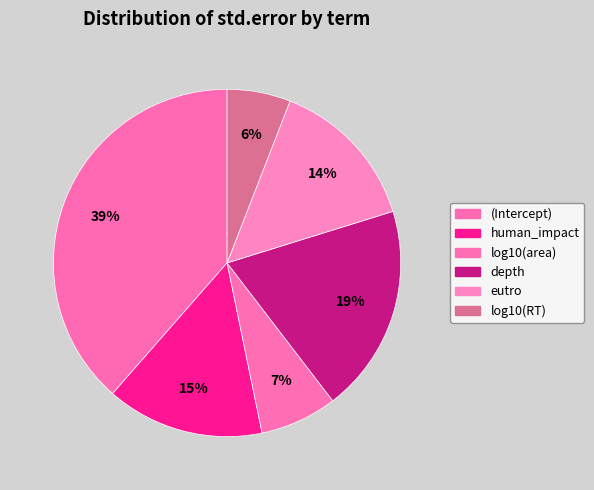

How many slices are in this pie chart?

6